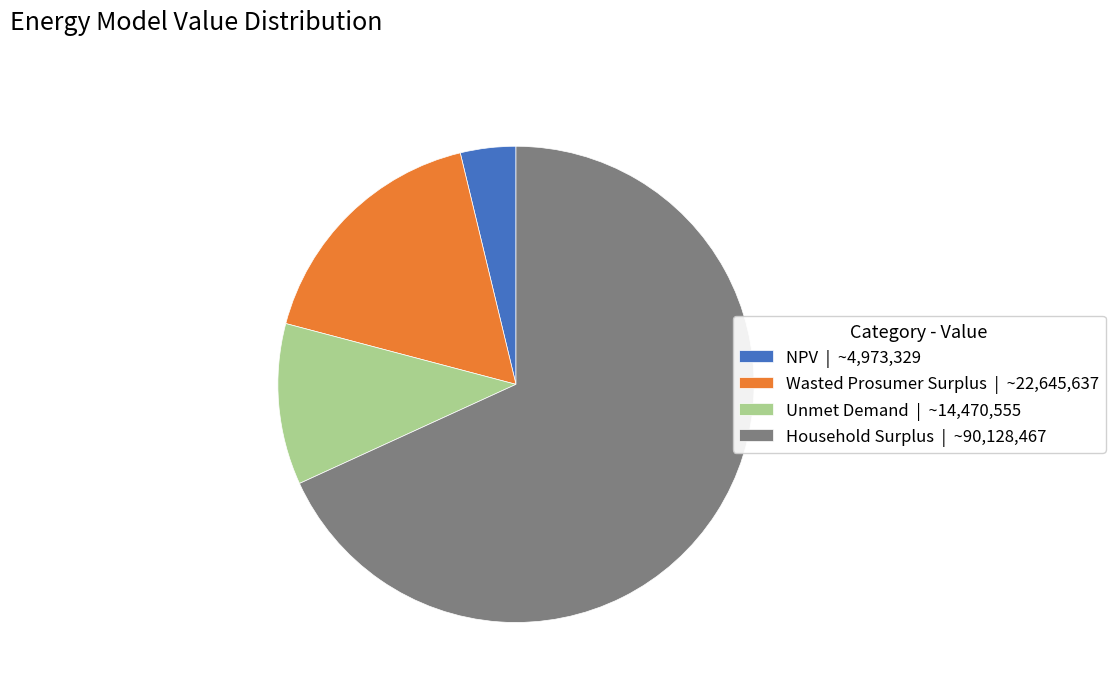

Is there a majority slice in this chart?

Yes